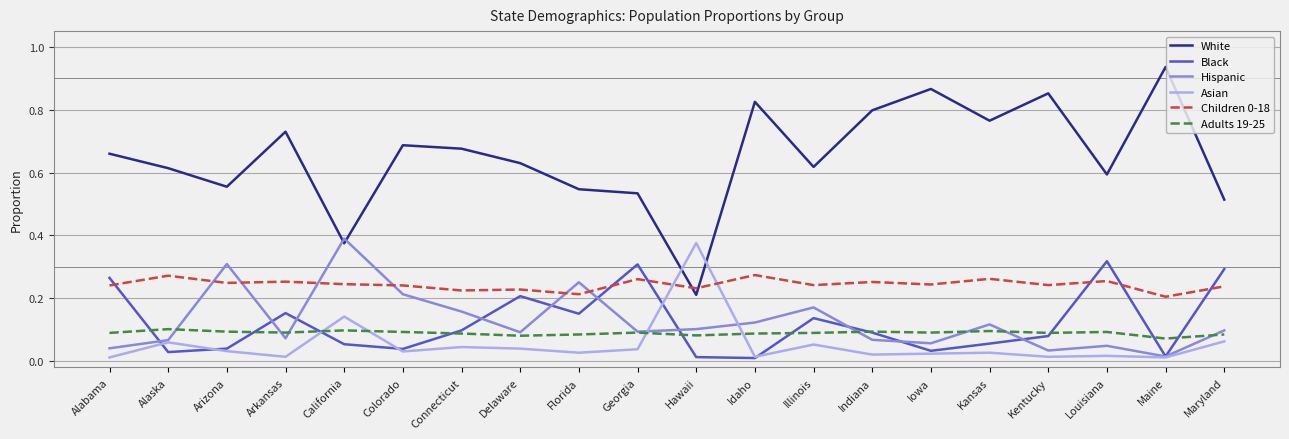

The Asian series shows 0.0 at Connecticut. True or false?

True